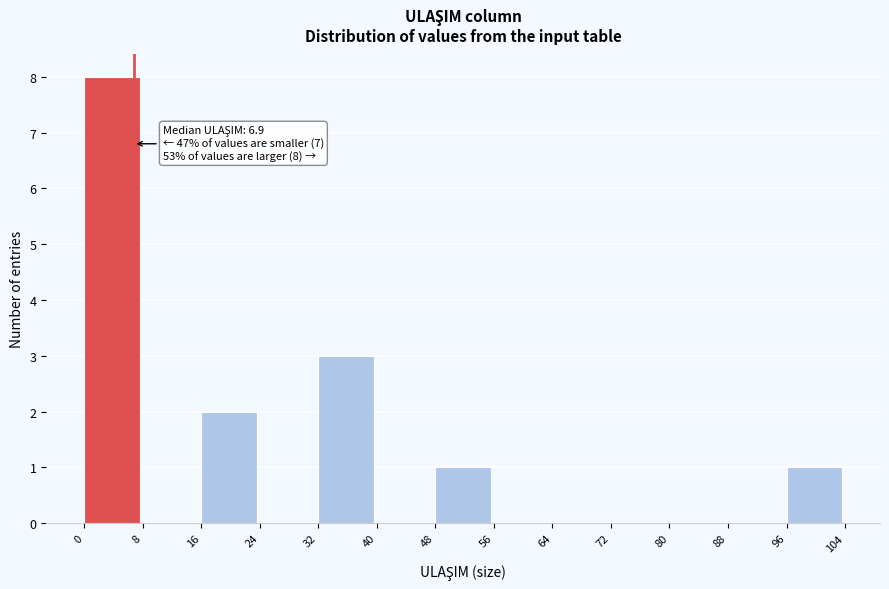

Which range on the x-axis has the tallest bar?

0 to 8